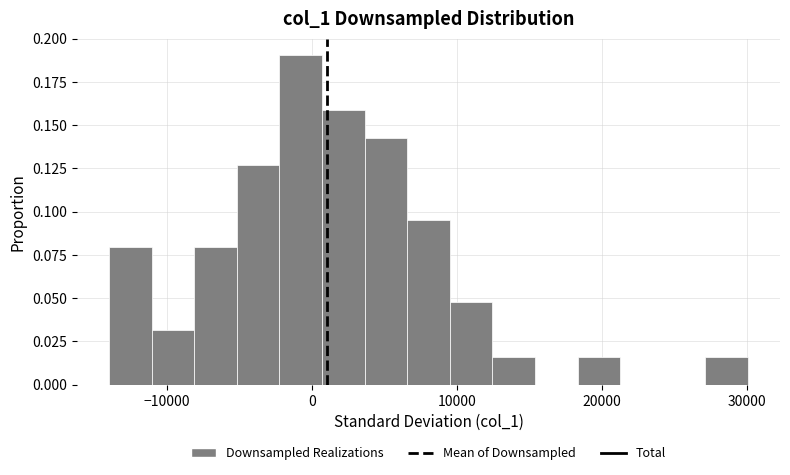

Read against the x-axis, roughly where is the centre of the tallest bar?

-1000